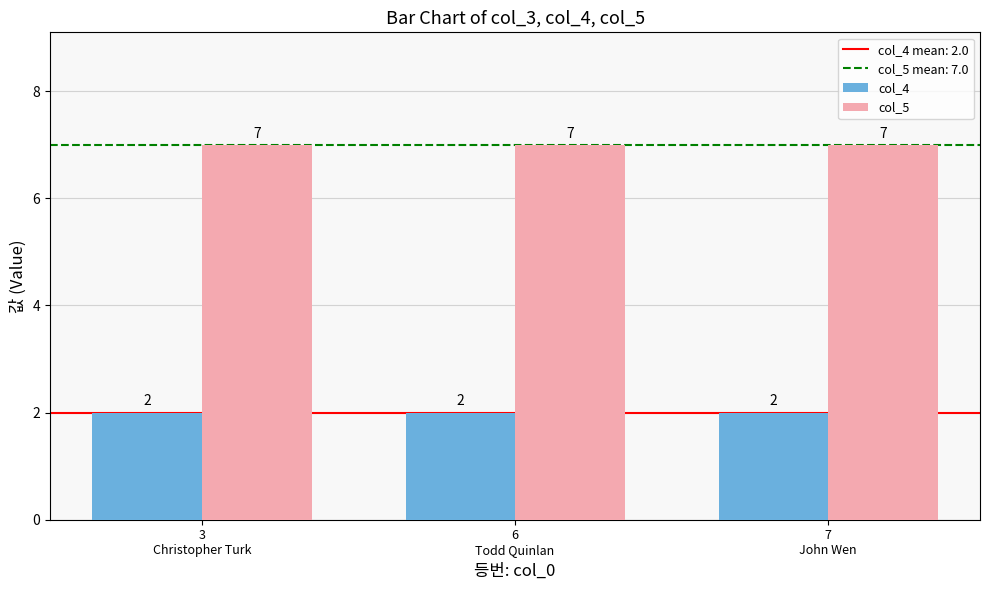

What is the maximum value shown in the chart?

7